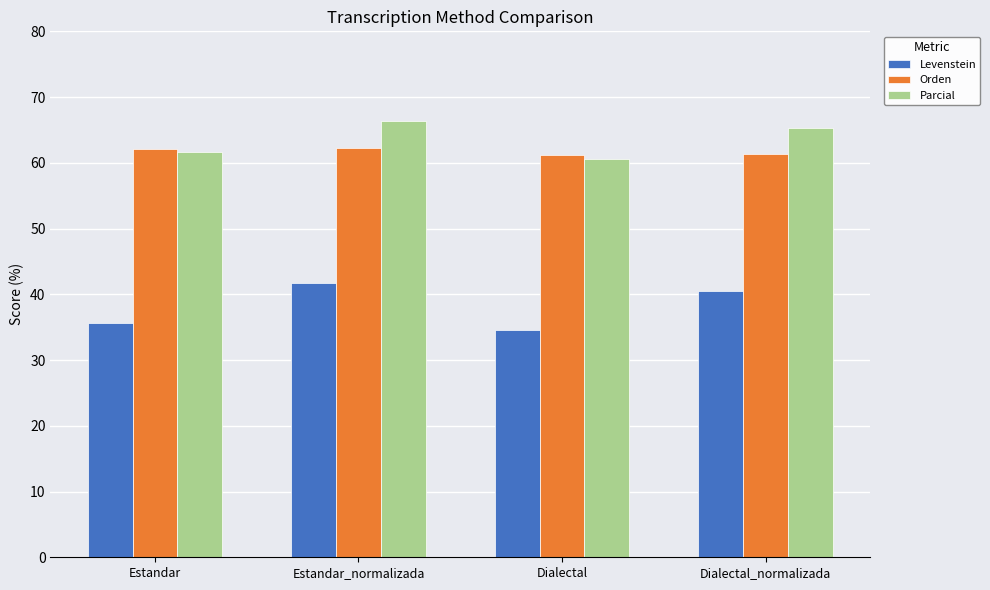

What is the lowest value of the Orden series?

61.1